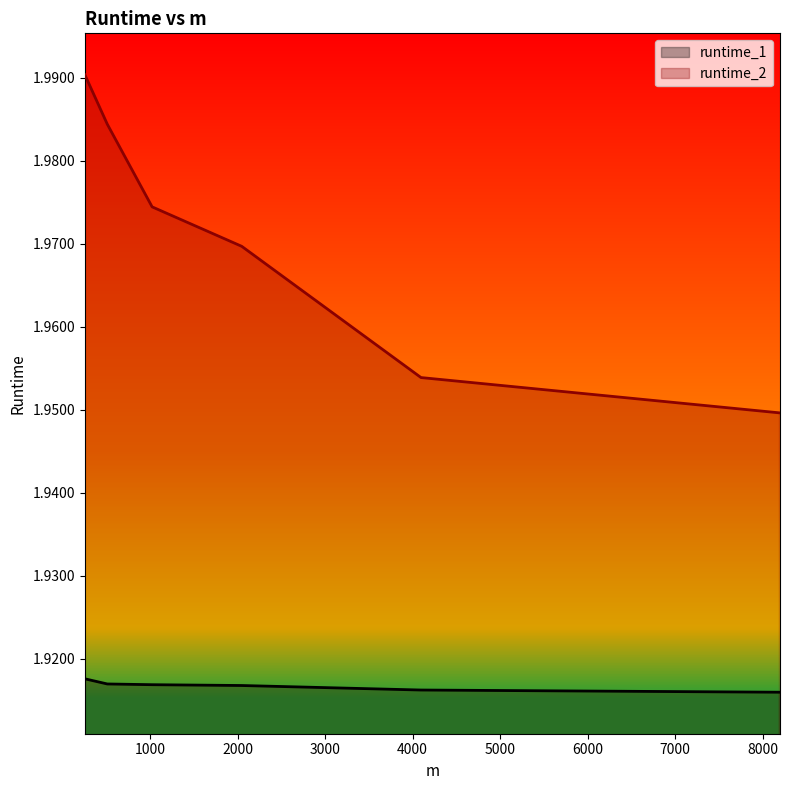

Reading left to right, transcribe all the data shown in this chart.

runtime_1: 1.9	1.9	1.9	1.9	1.9	1.9
runtime_2: 2.0	2.0	2.0	2.0	2.0	1.9